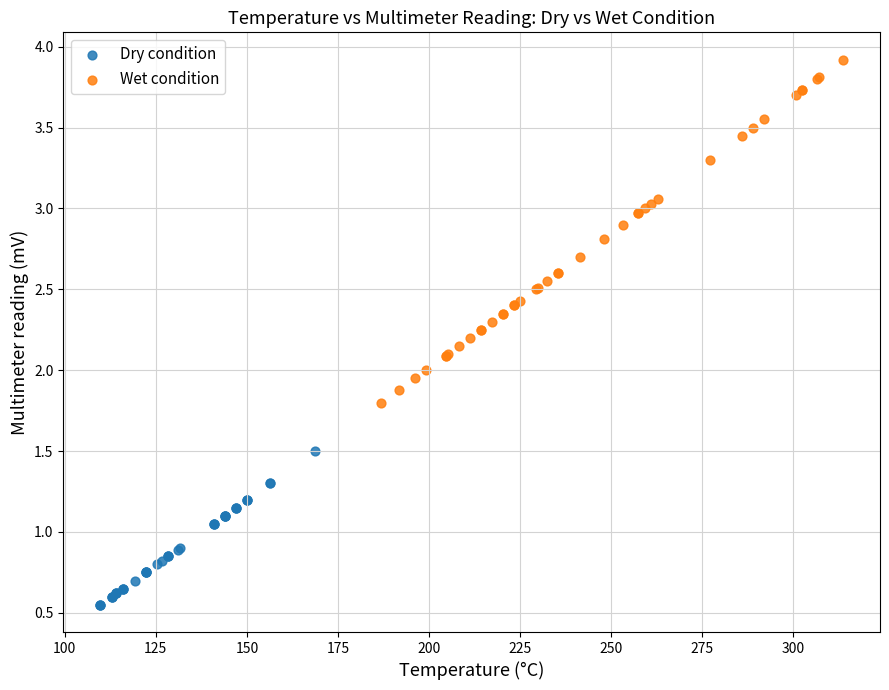

Which series has the largest Y range (max minus min)?

Wet condition